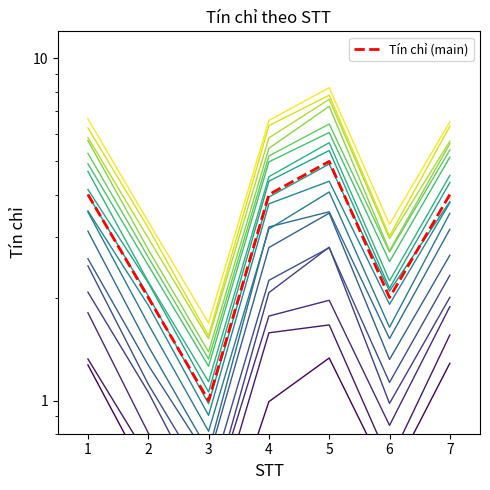

What is the minimum value shown in the chart?

1